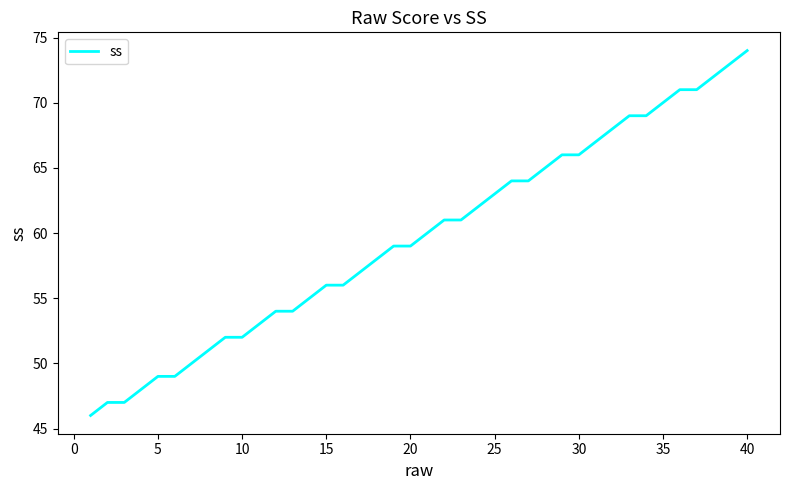

How many lines are shown in the chart?

1